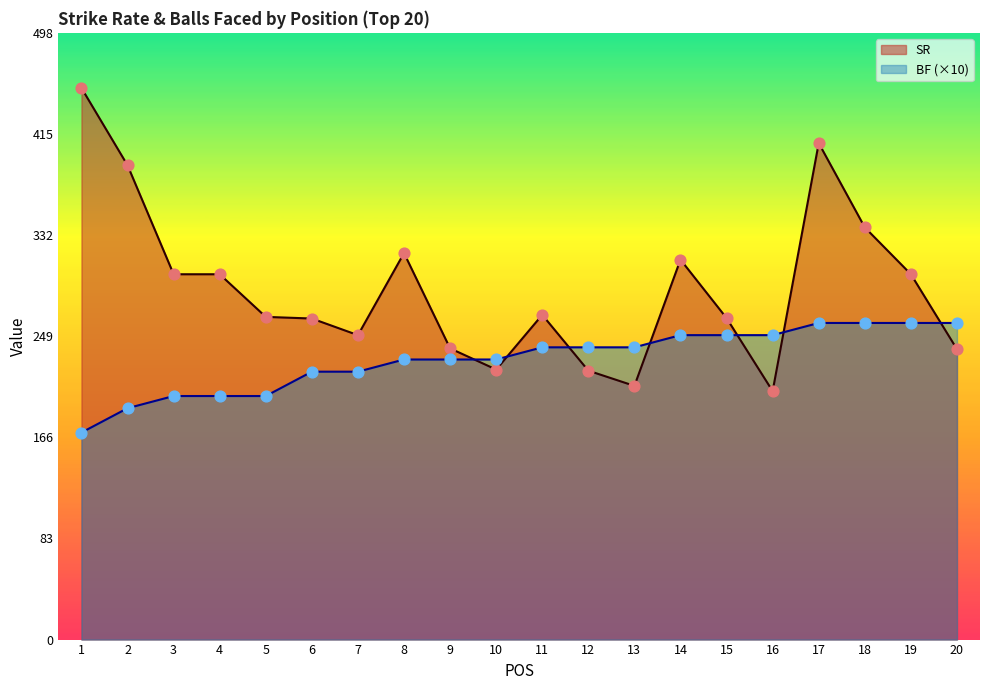

What are all the series names shown in the legend?

SR, BF (×10)